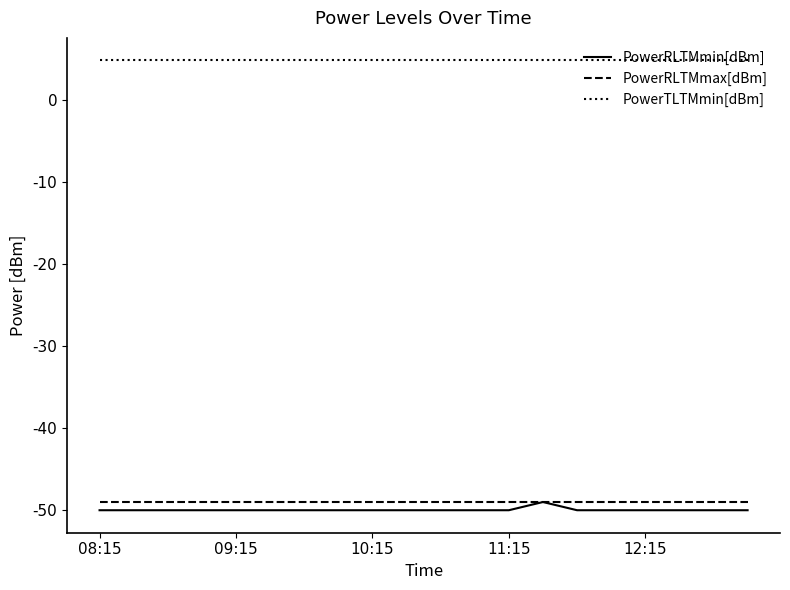

Which series has the largest total across all categories?

PowerTLTMmin[dBm]